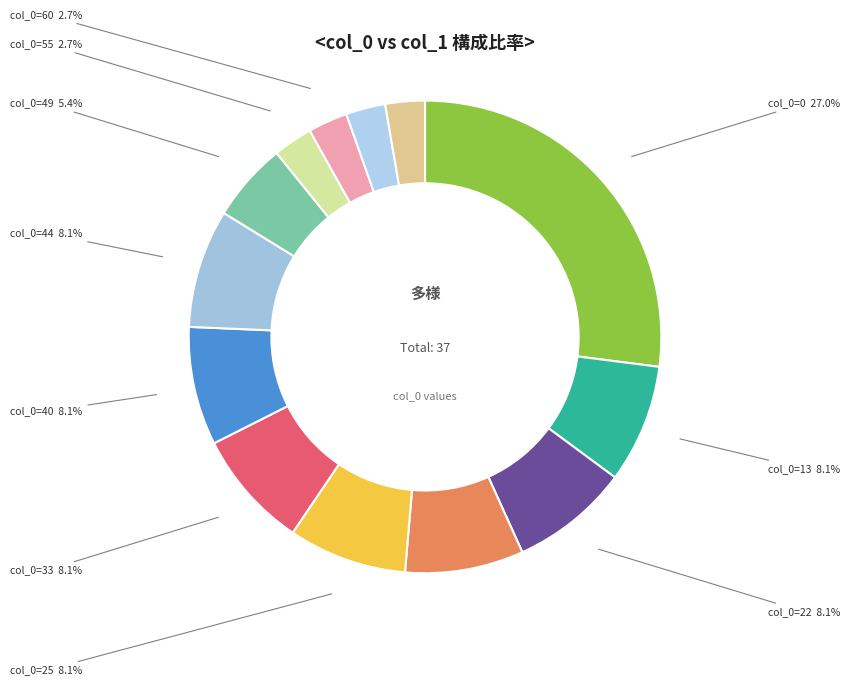

Is there any slice that represents more than half of the pie?

No